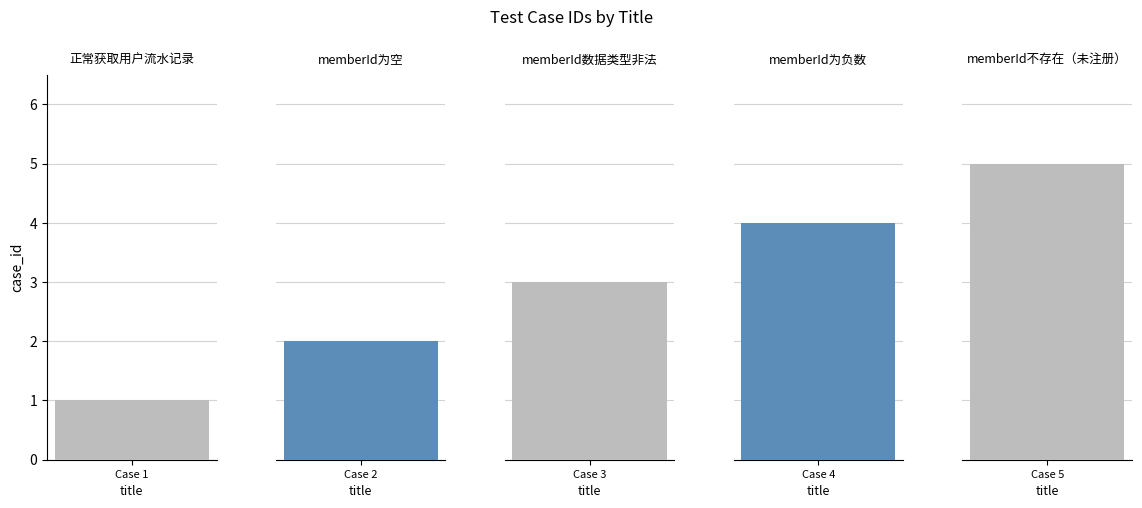

What is the sum of the values at memberId数据类型非法 and memberId不存在（未注册）?

8